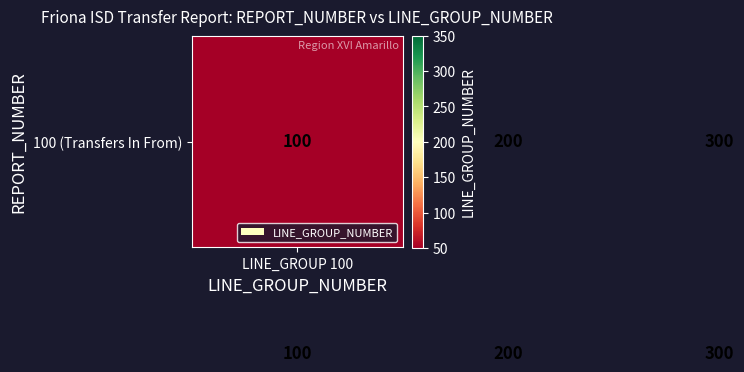

What is the smallest value displayed?

100